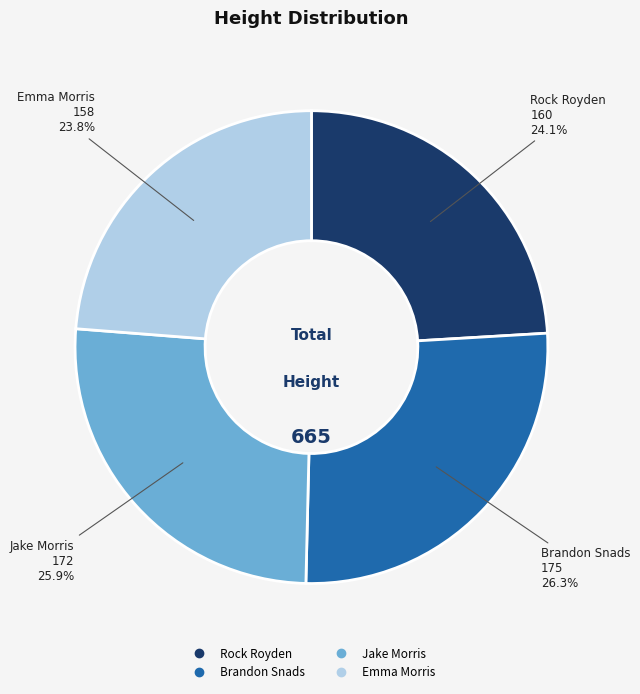

Is there any slice that represents more than half of the pie?

No